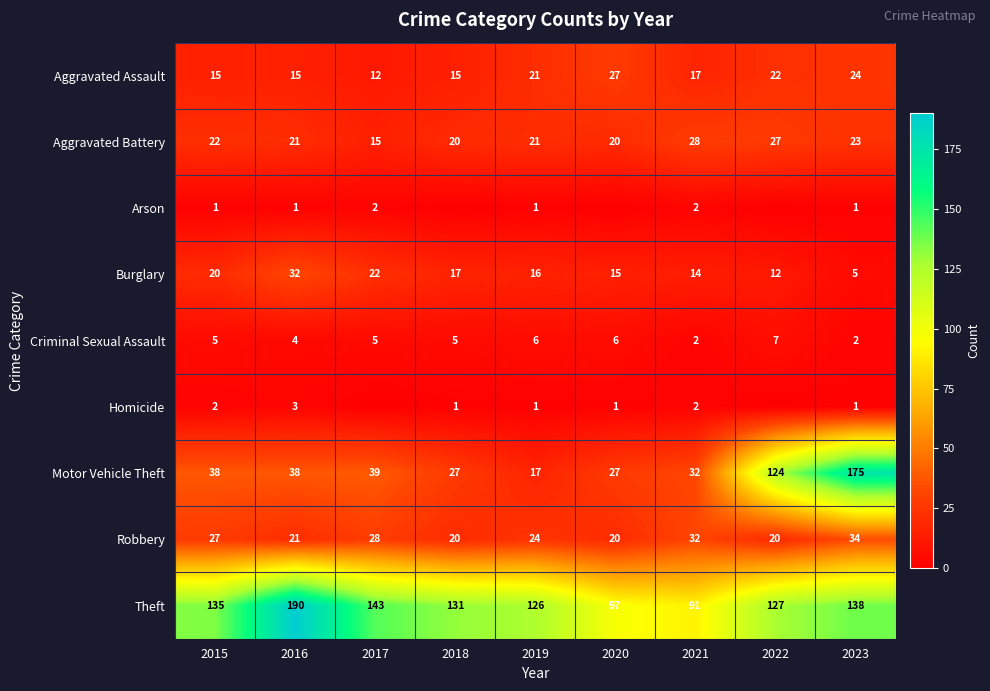

Which category has the highest value in the Criminal Sexual Assault series?

2022